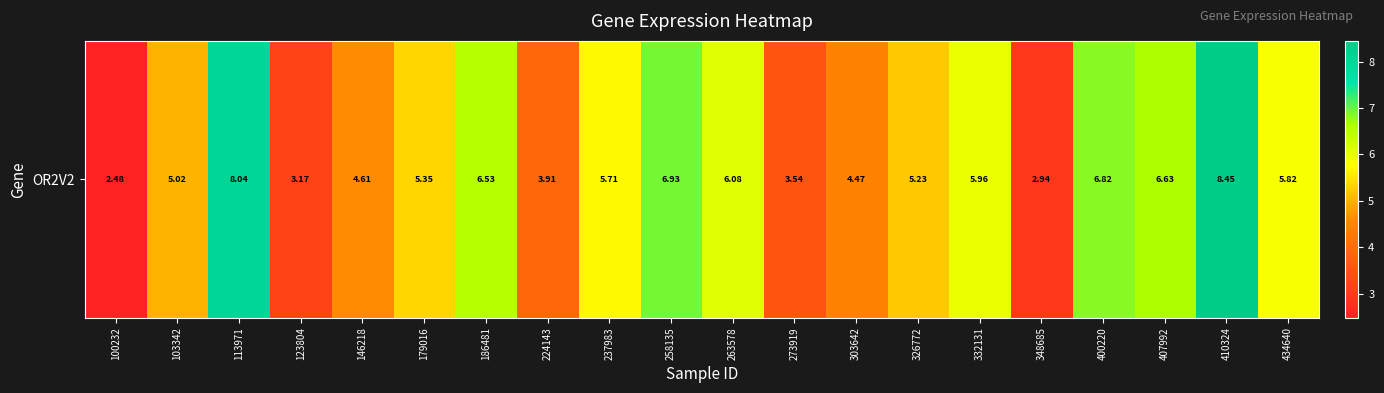

What is the change in value from 273919 to 303642?

+0.9